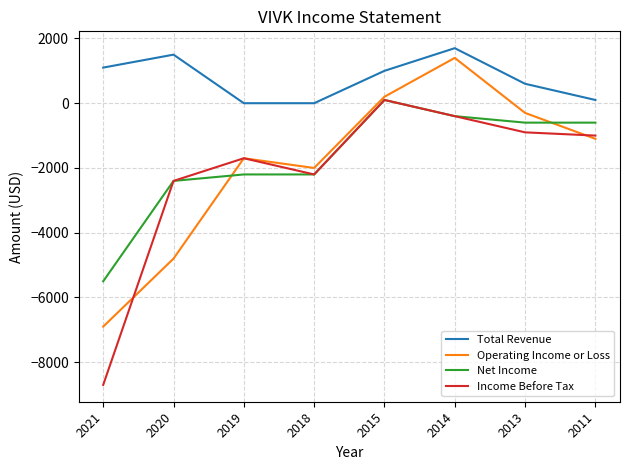

What is the total value across all series at 2021?

-20000